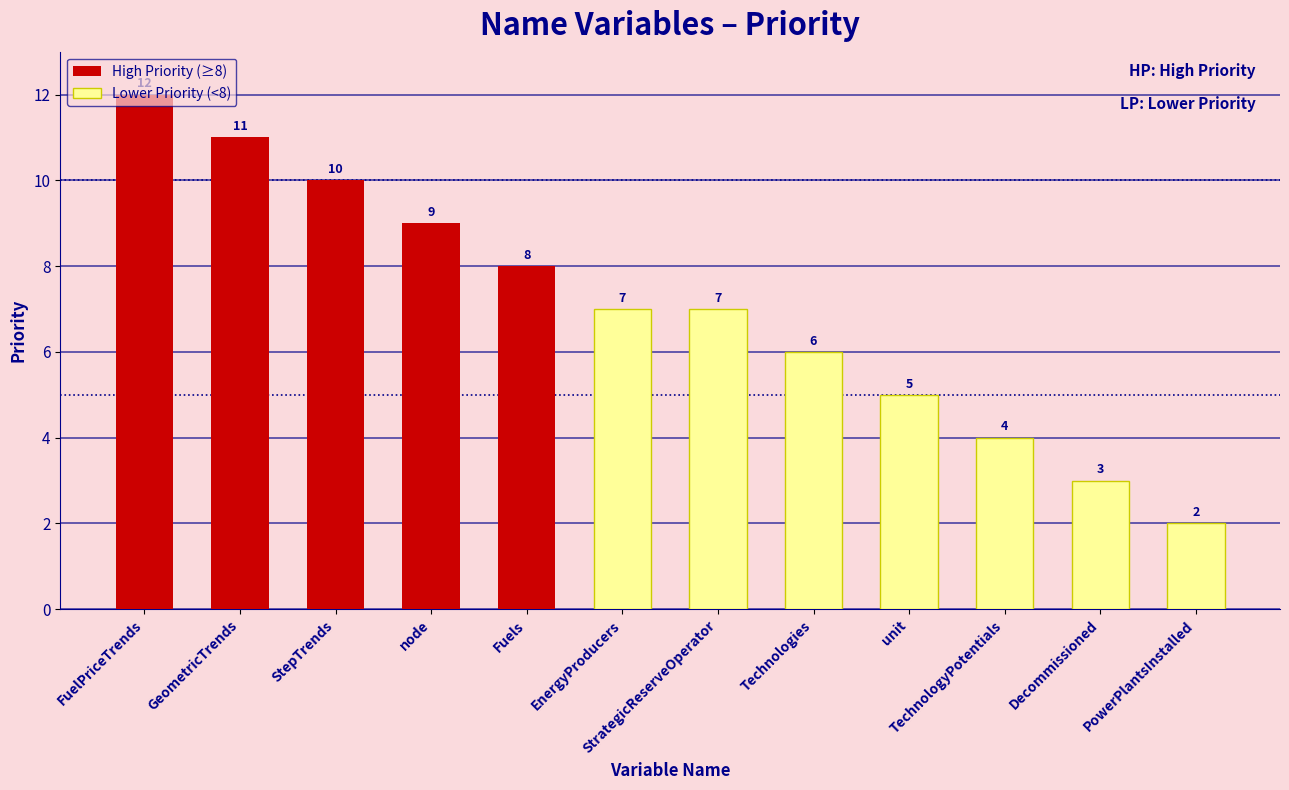

Rank the categories by value from highest to lowest.

FuelPriceTrends, GeometricTrends, StepTrends, node, Fuels, EnergyProducers, StrategicReserveOperator, Technologies, unit, TechnologyPotentials, Decommissioned, PowerPlantsInstalled